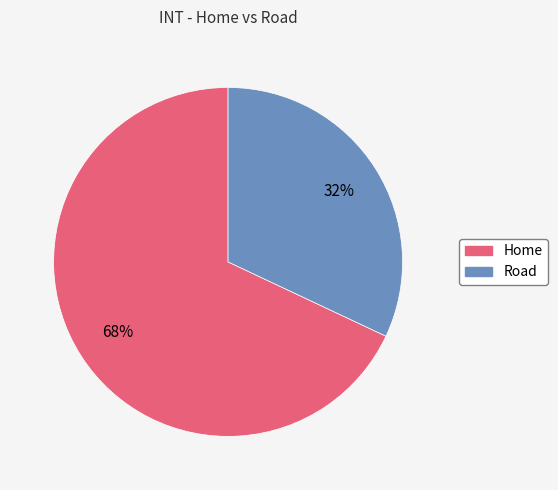

Do Home and Road together represent more than half of the pie?

Yes